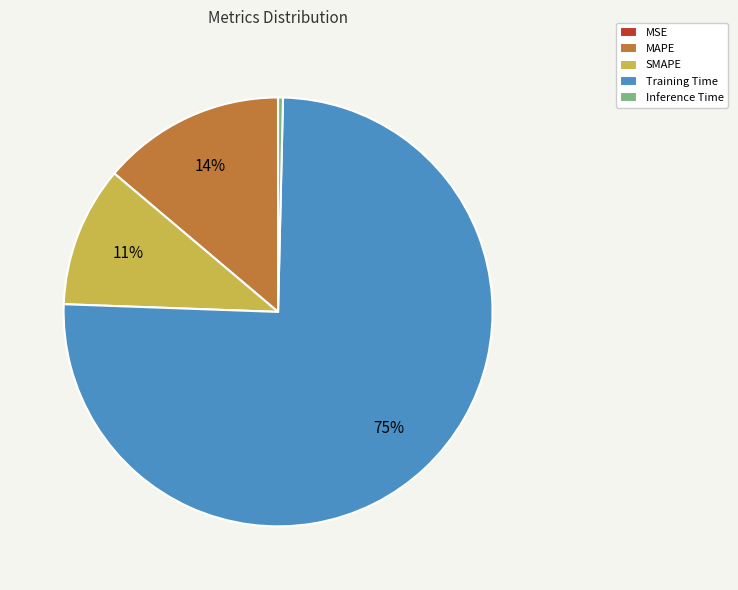

Do MAPE and SMAPE together represent more than half of the pie?

No